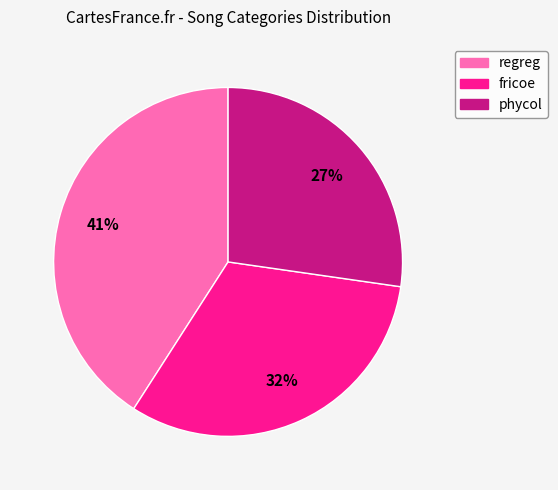

Rank the categories by value from highest to lowest.

regreg, fricoe, phycol